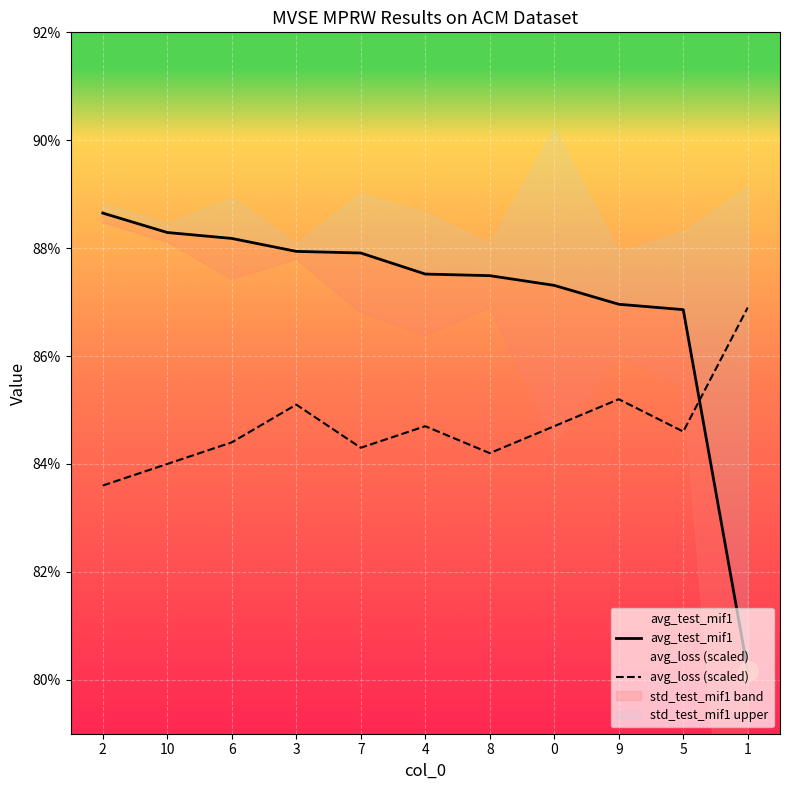

What is the difference between the highest and lowest values at 9?

1.8